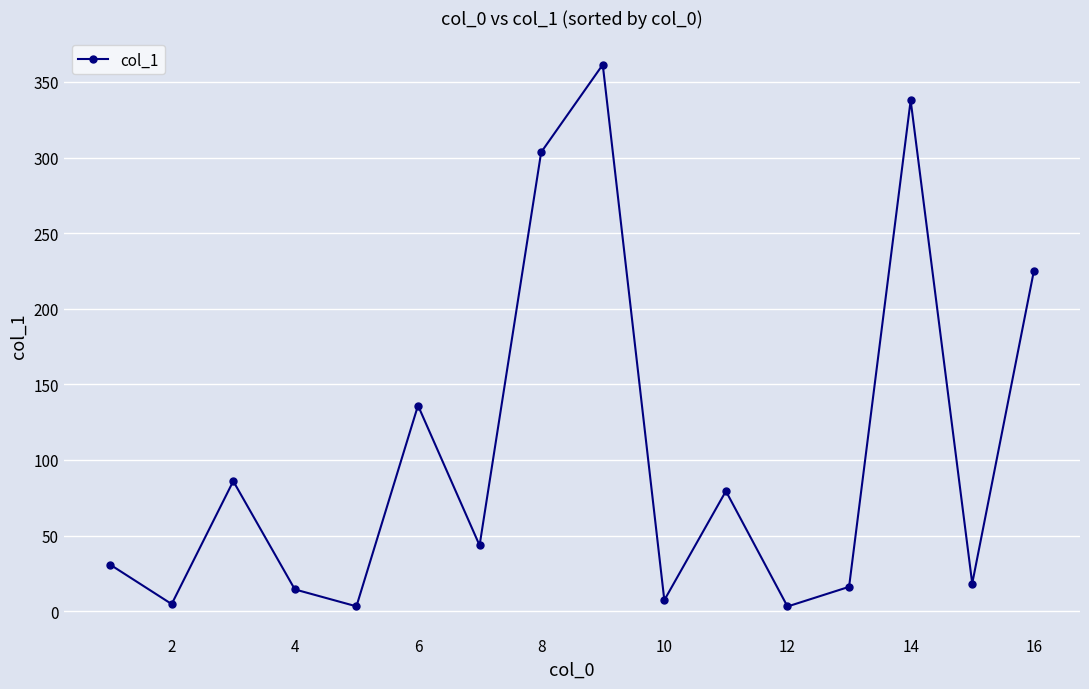

True or false: there are more than 0 points higher than both neighbors.

True